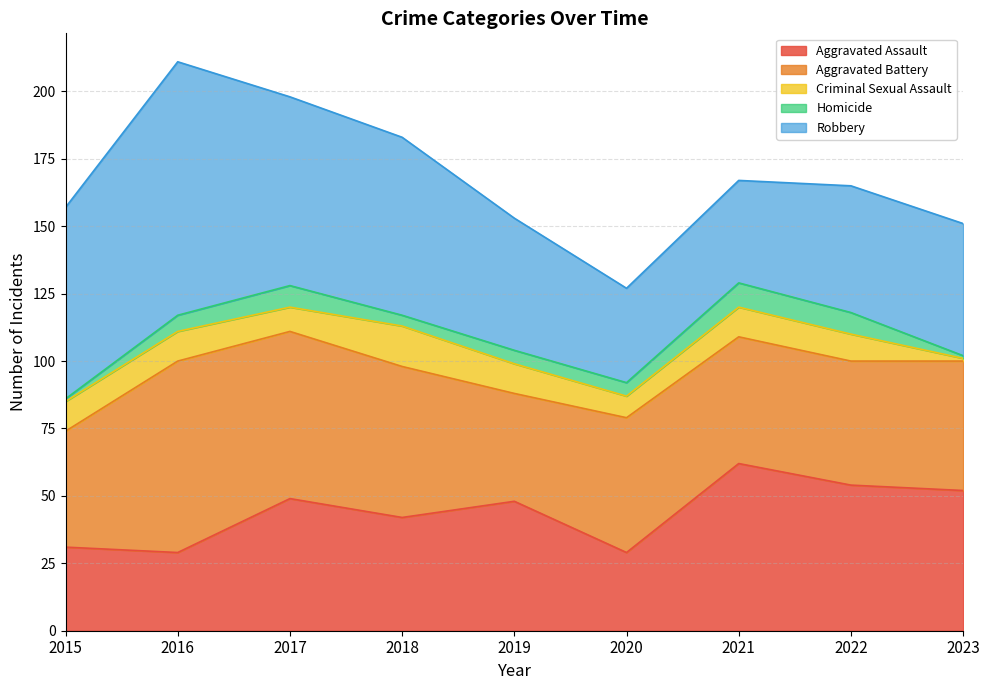

At which category does Homicide reach its first local valley?

2018